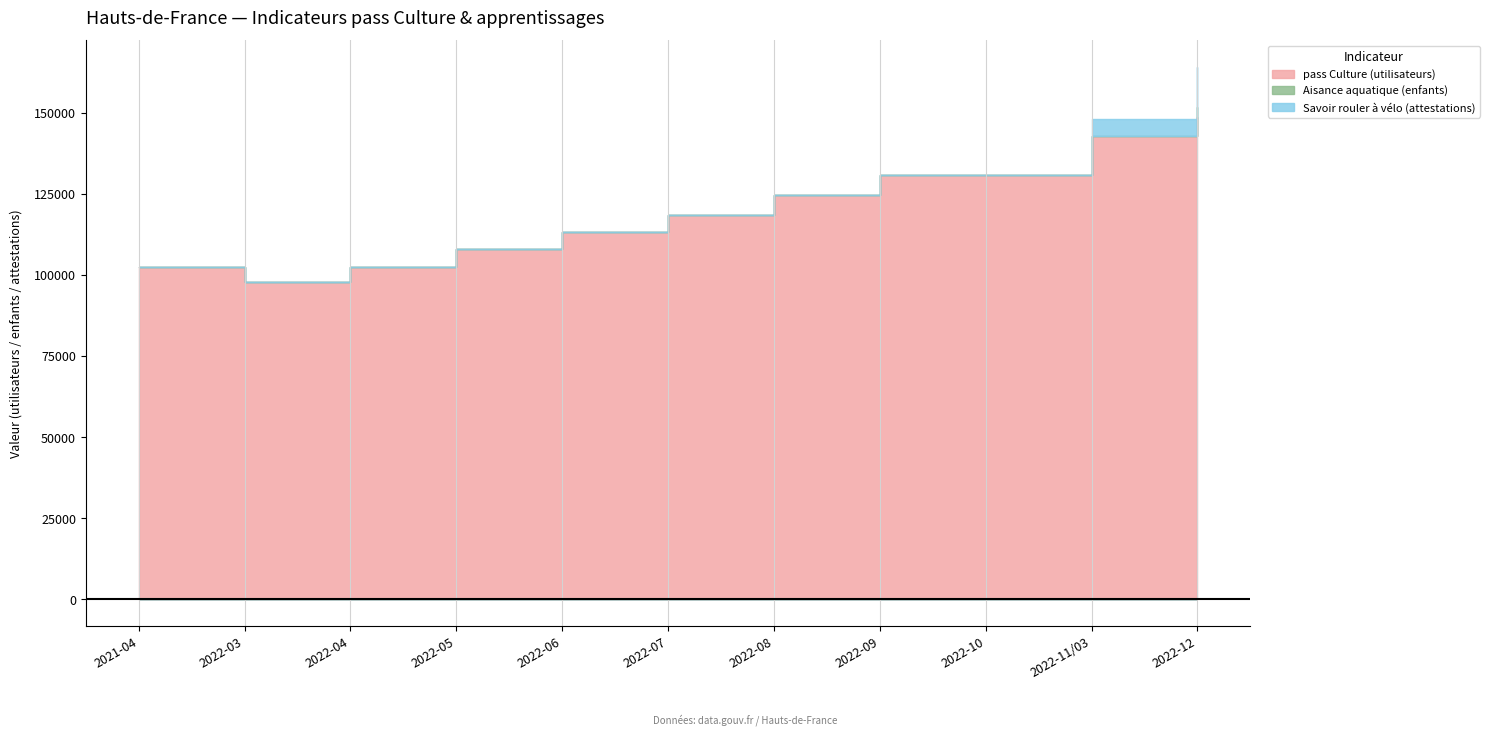

How many values in Aisance aquatique (enfants) are above zero?

1